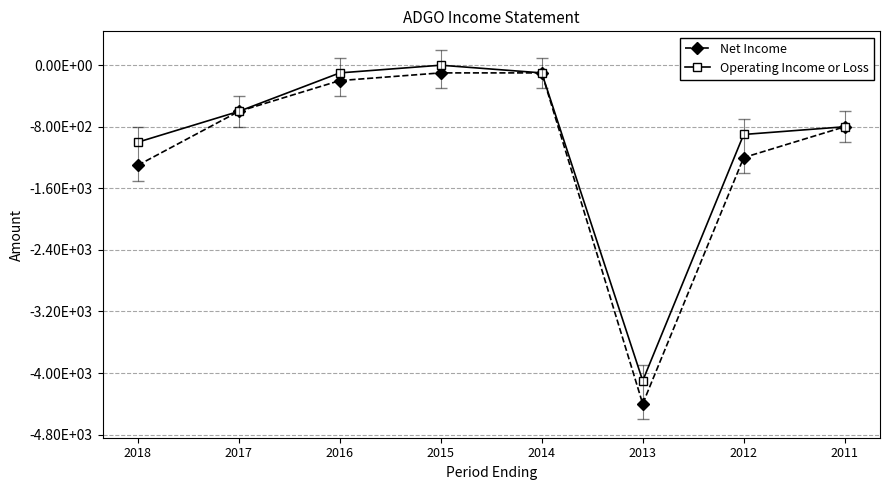

What is the minimum value for Net Income?

-4400